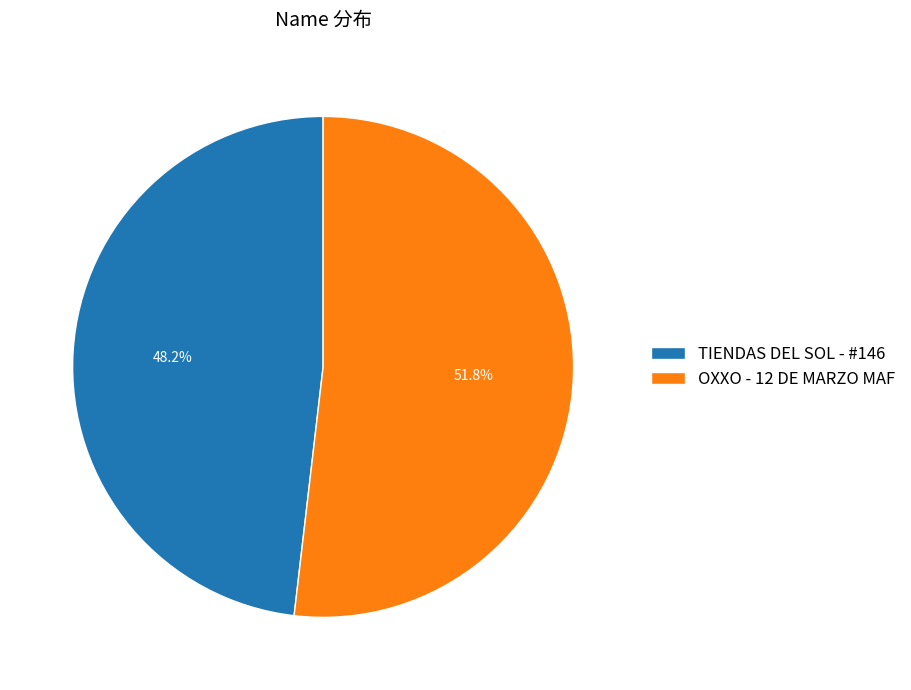

How many slices are in this pie chart?

2